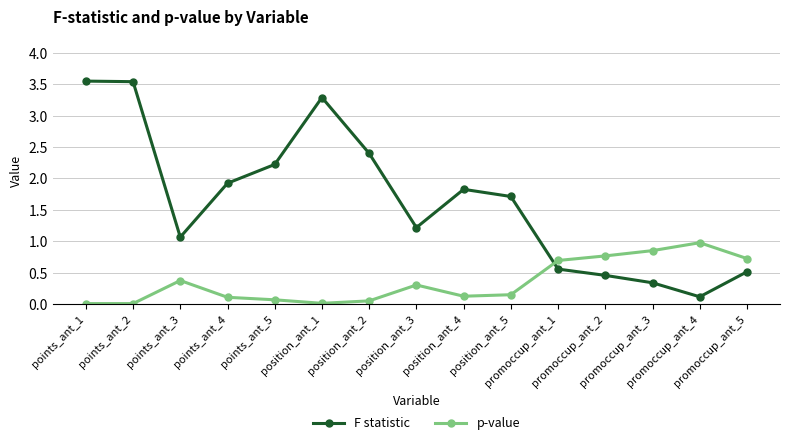

Where does the F statistic series first go above 1?

points_ant_1